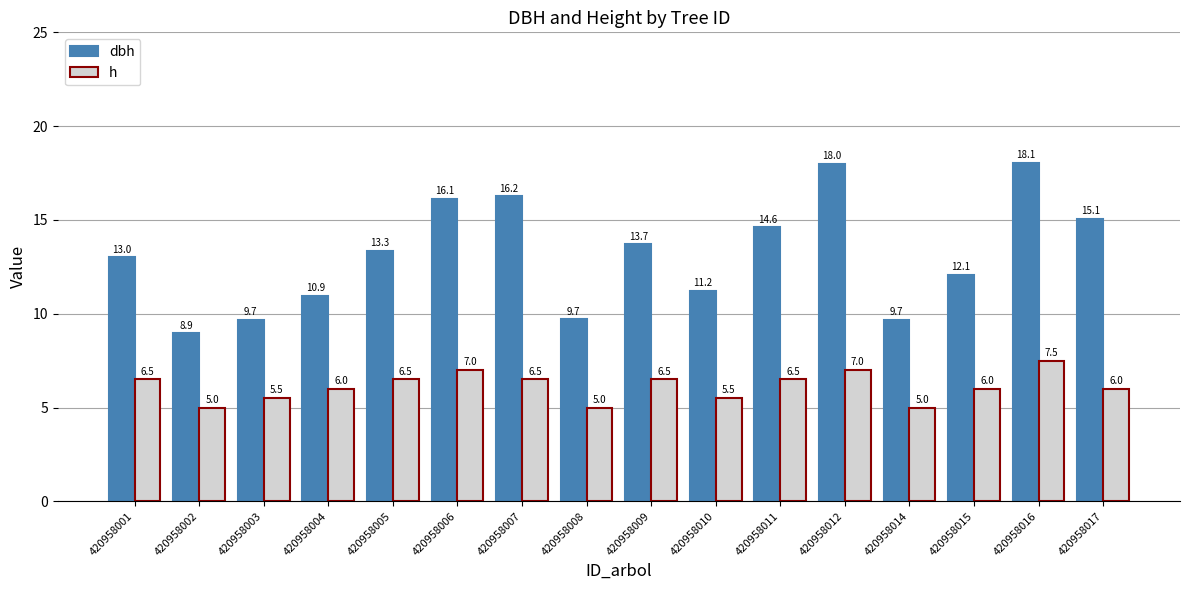

Is the value of dbh at 420958007 greater than the value of h at 420958005?

Yes